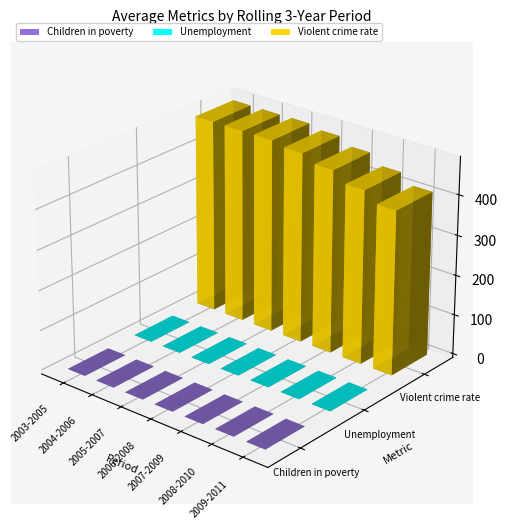

At how many categories does at least one series exceed 96?

7